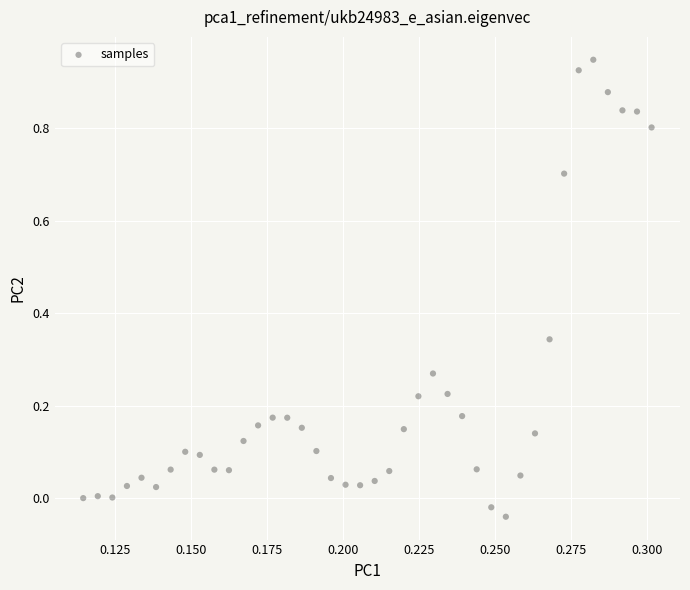

What is the range of Y values (max minus min)?

1.0